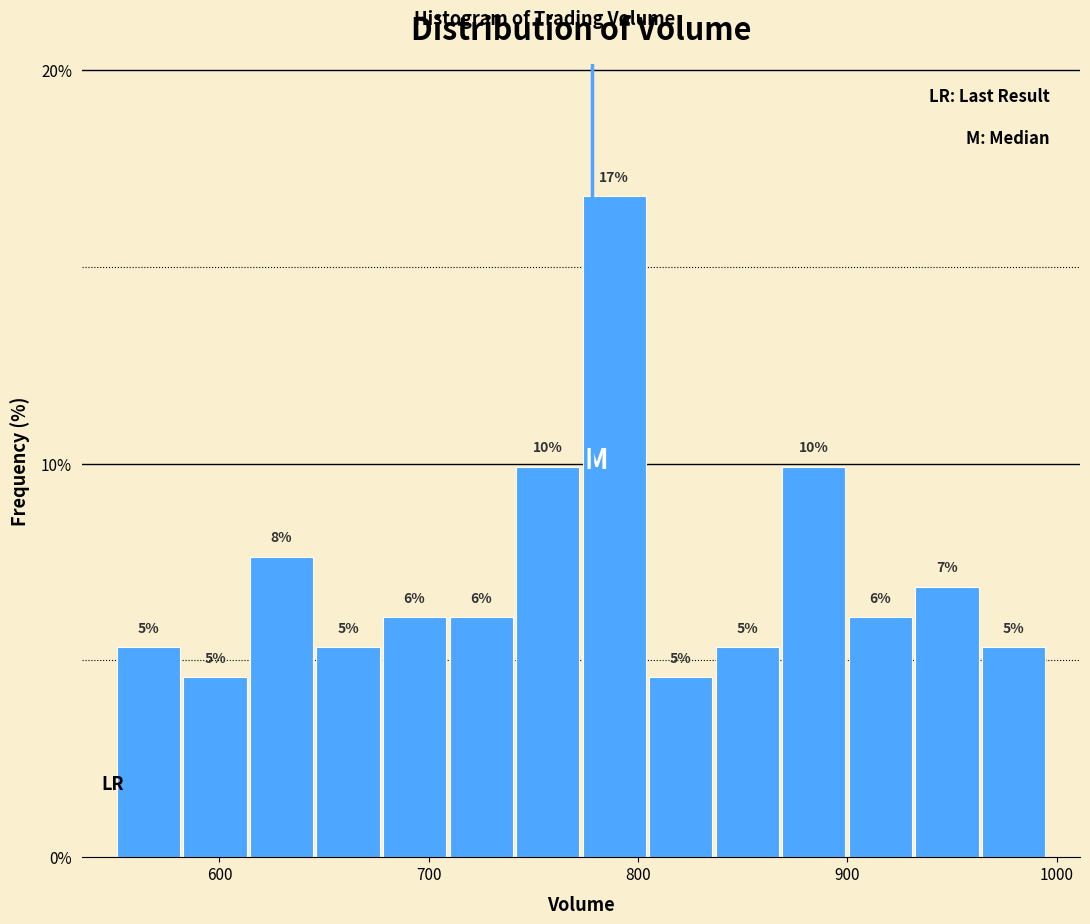

Around what value on the x-axis is the tallest bar? Give the approximate position of its centre, as read against the axis.

790